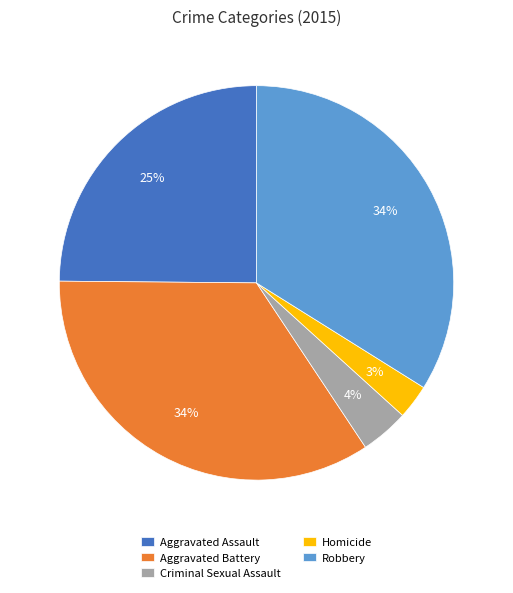

Is it true that Homicide is 15% of the pie?

False